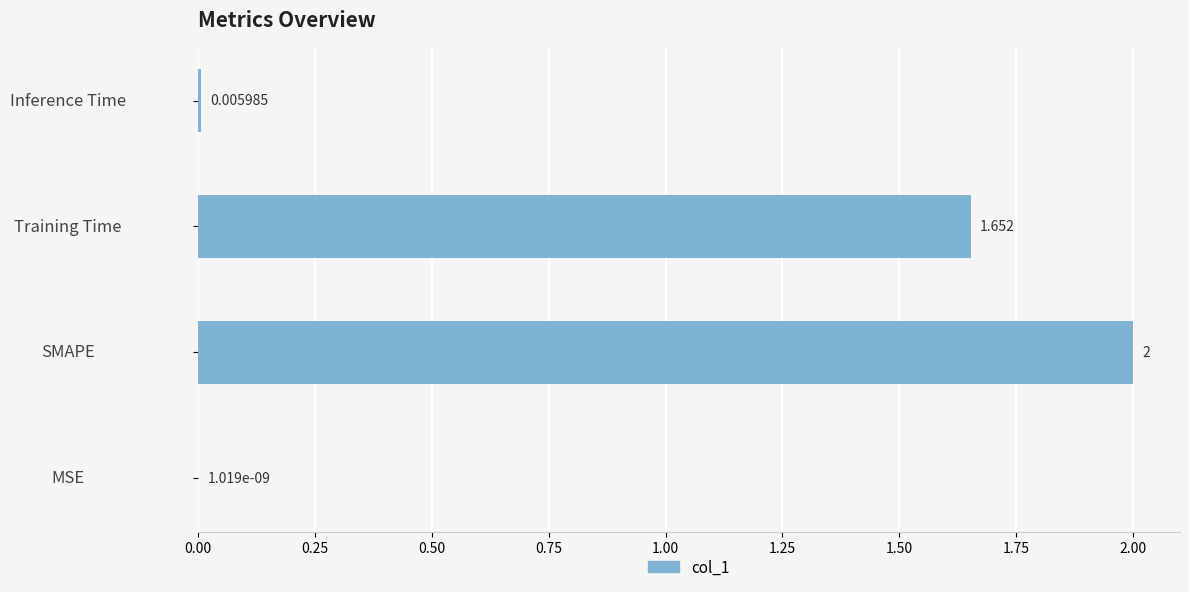

Between SMAPE and MSE, which is larger?

SMAPE